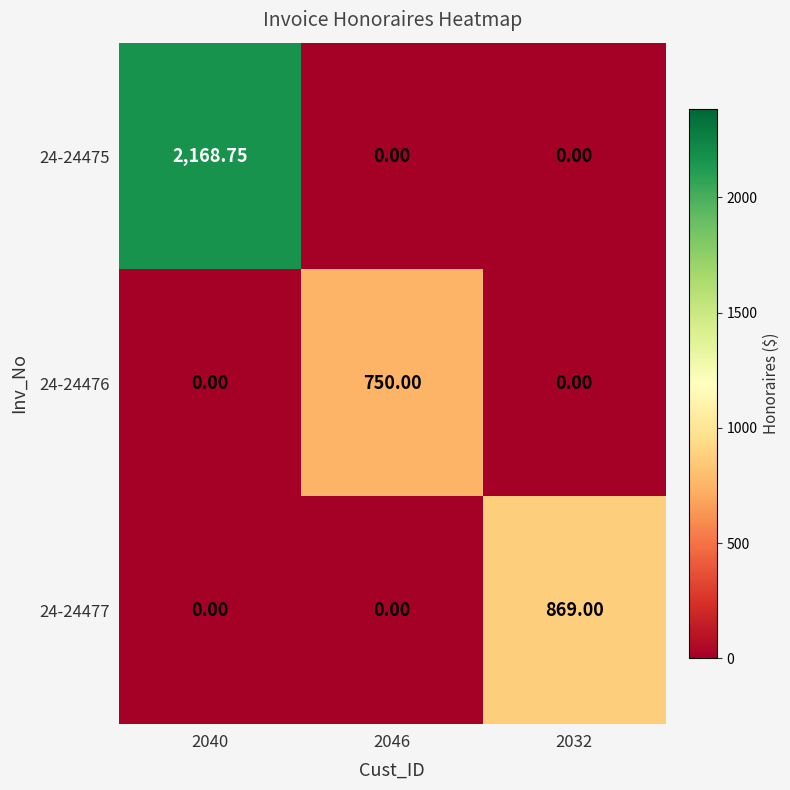

How many data points does each series have?

3